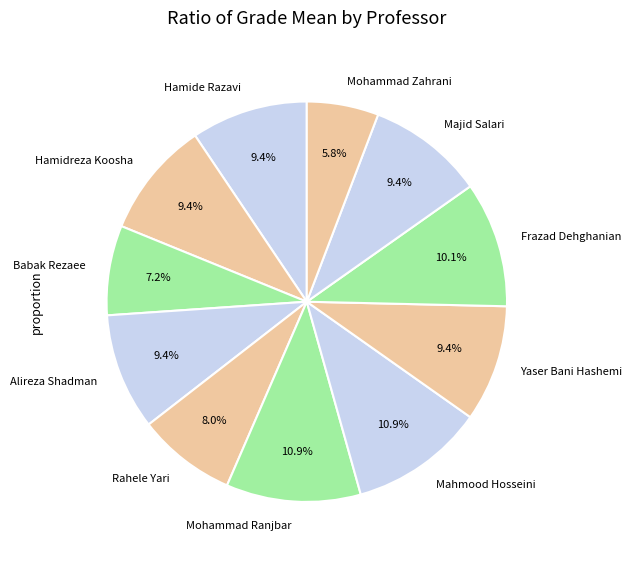

Is Yaser Bani Hashemi the majority of the pie?

No